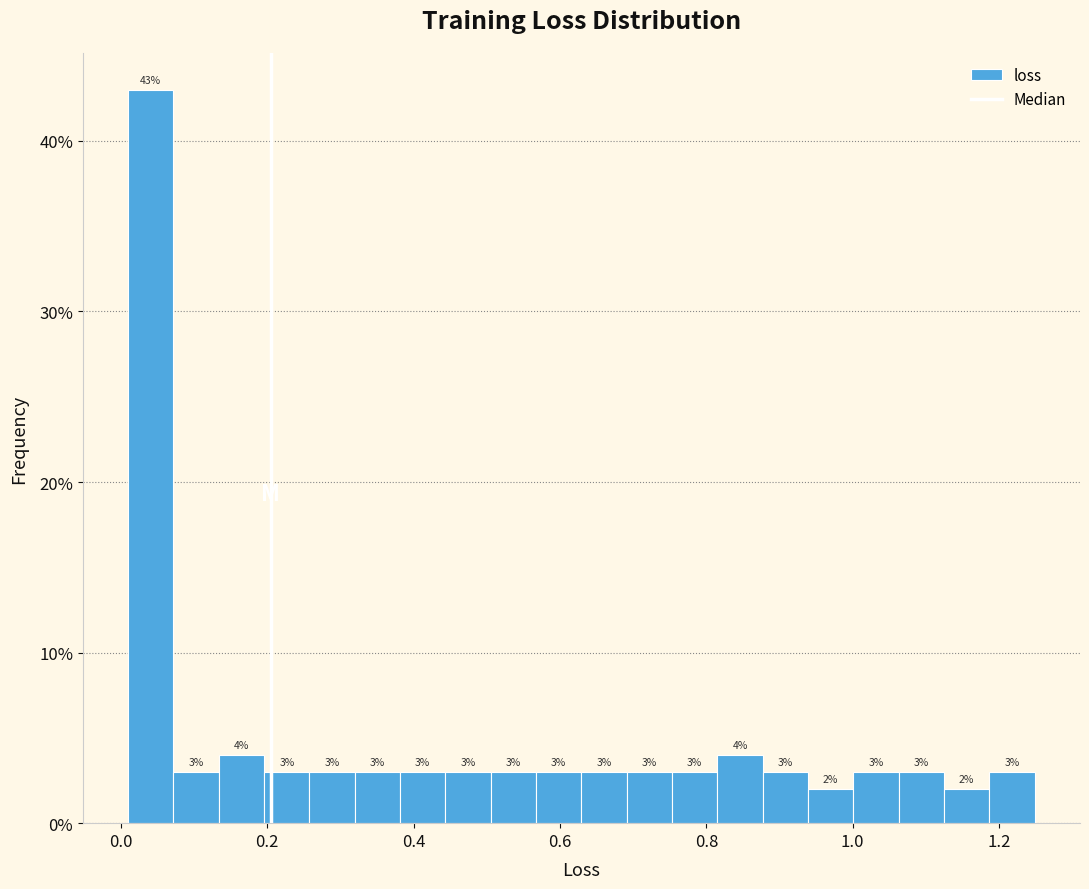

Read against the x-axis, roughly where is the centre of the tallest bar?

0.04